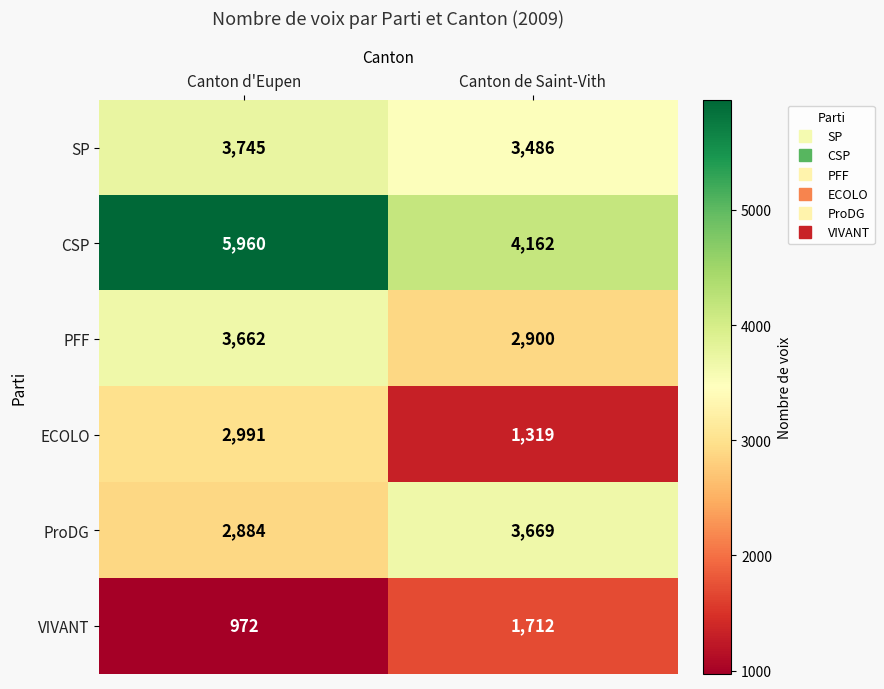

The SP series shows 6423 at Canton d'Eupen. True or false?

False